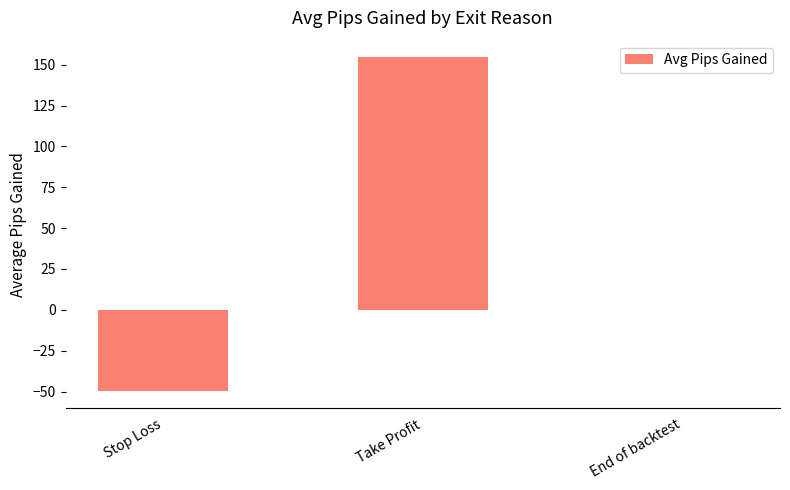

Reading left to right, list all the values displayed in this chart.

Stop Loss=-49.8	Take Profit=154.6	End of backtest=0.0